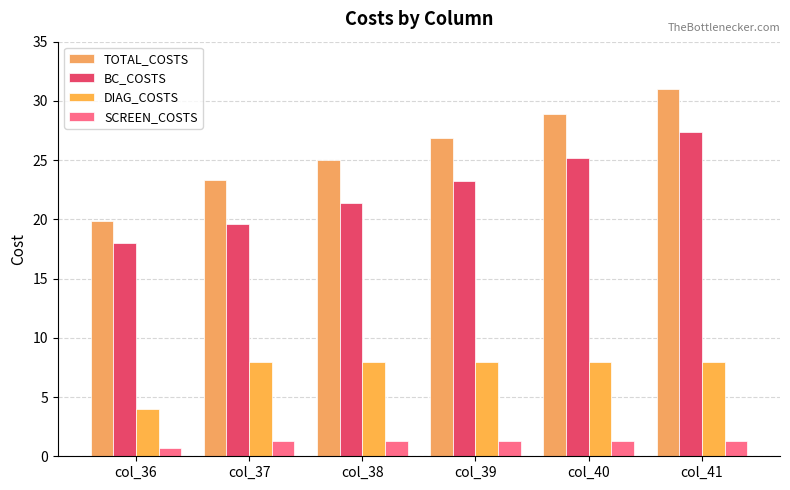

How many values in the TOTAL_COSTS series exceed 26?

3